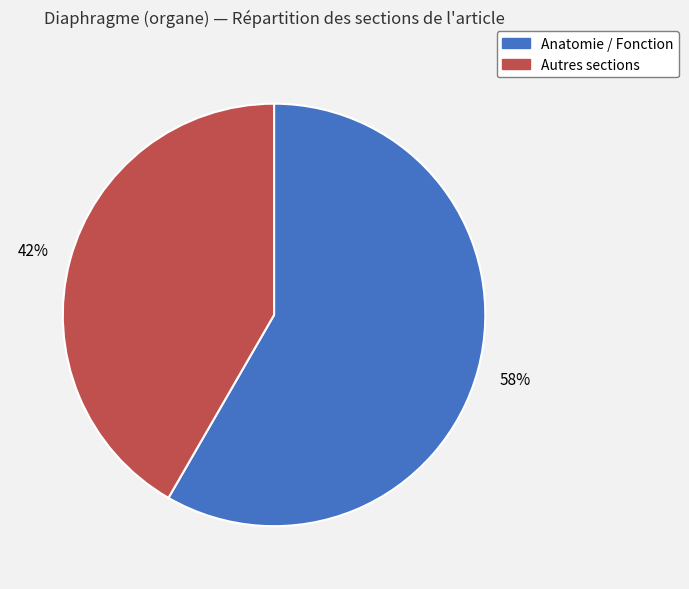

Is there any slice that represents more than half of the pie?

Yes